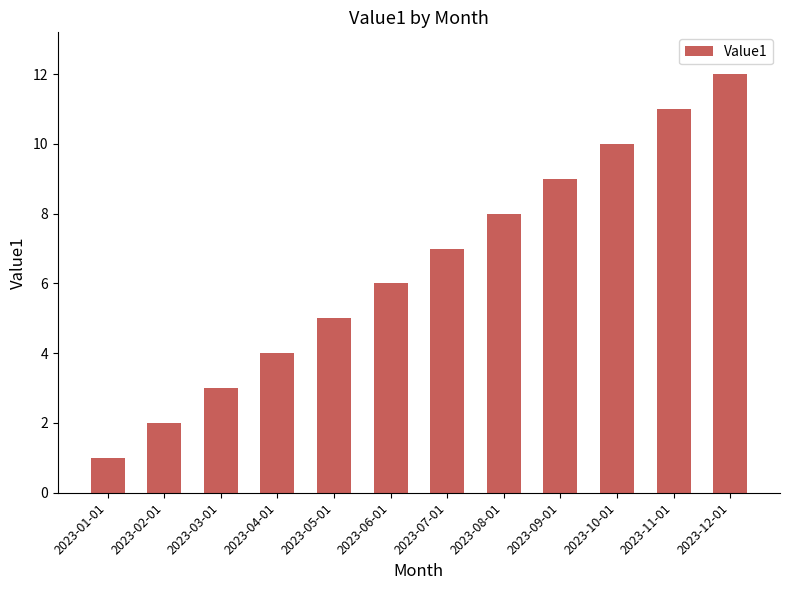

Which label corresponds to the largest value in the chart?

2023-12-01